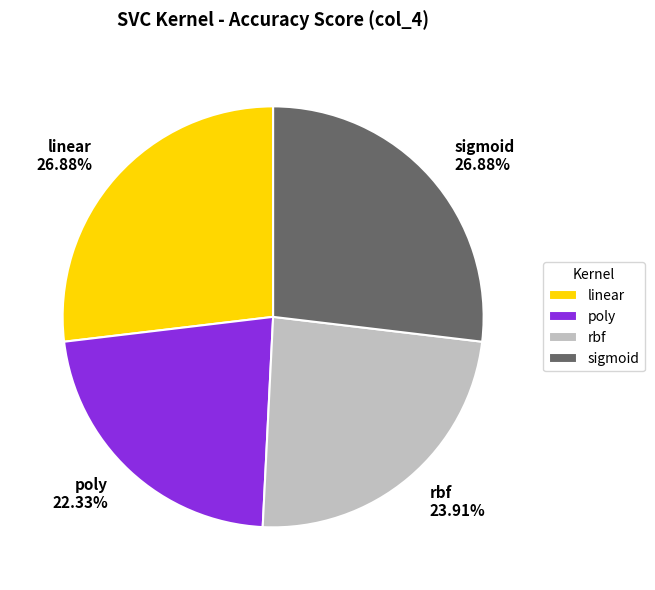

Is it true that rbf is 24% of the pie?

True